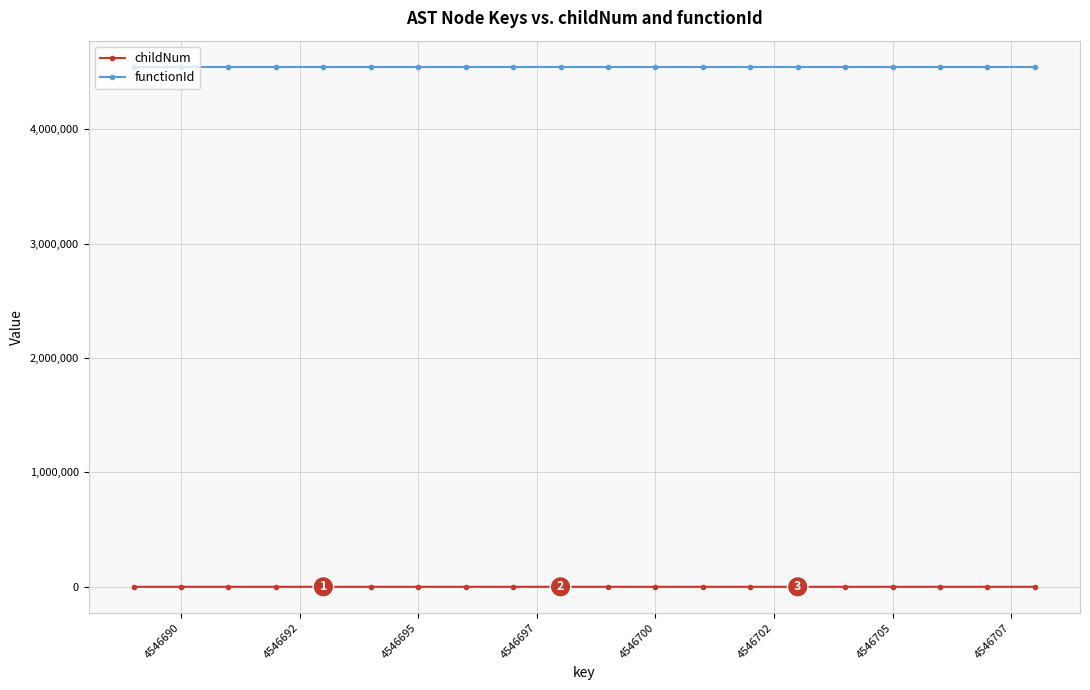

Which series has the largest total across all categories?

functionId